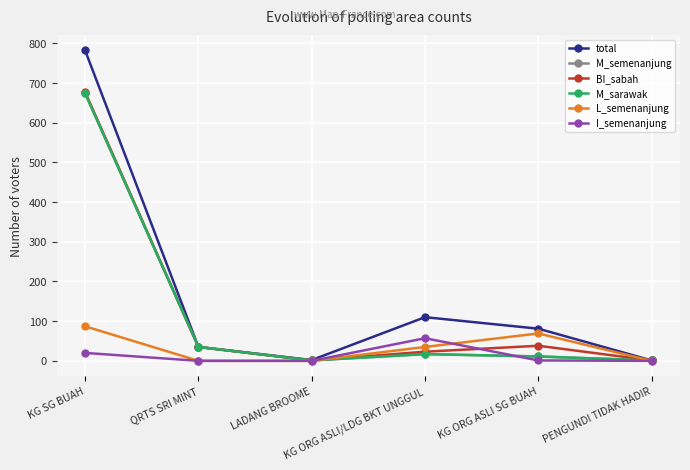

Does the chart have visible grid lines?

Yes